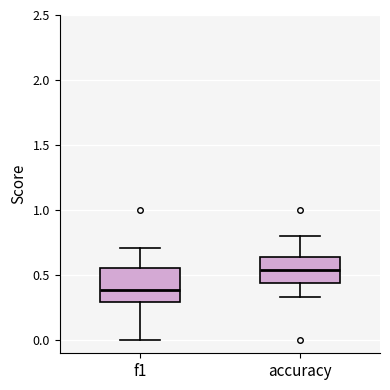

Reading left to right, read every box against the y-axis: the position of its median line, the range the box covers, and the ends of its whiskers. The values are not printed on the chart, so give them approximately, as read against the axis.

f1: median 0.40, box 0.30 to 0.55, whiskers 0.00 to 0.70
accuracy: median 0.55, box 0.45 to 0.65, whiskers 0.35 to 0.80